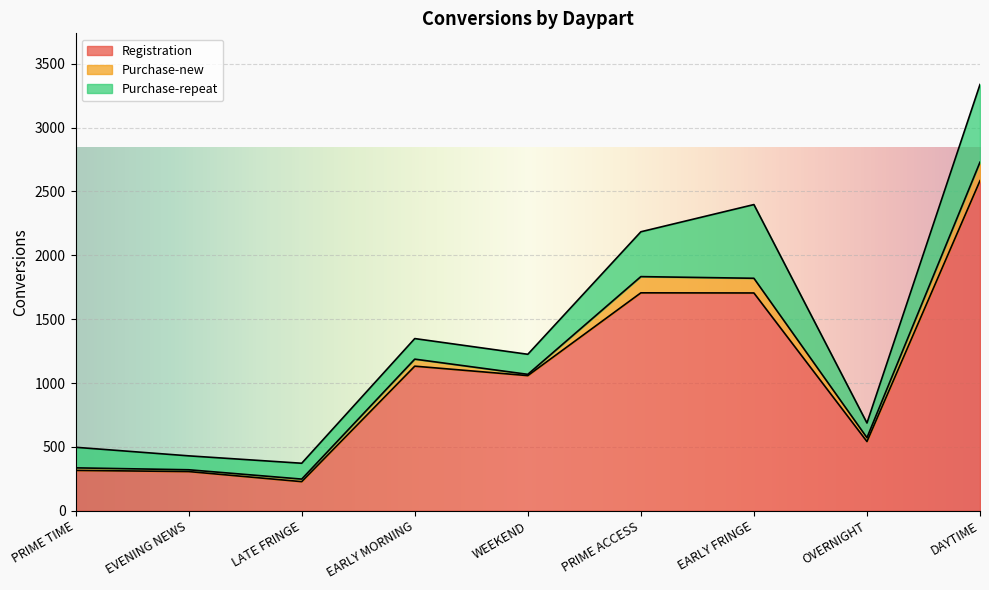

What are all the series names shown in the legend?

Registration, Purchase-new, Purchase-repeat